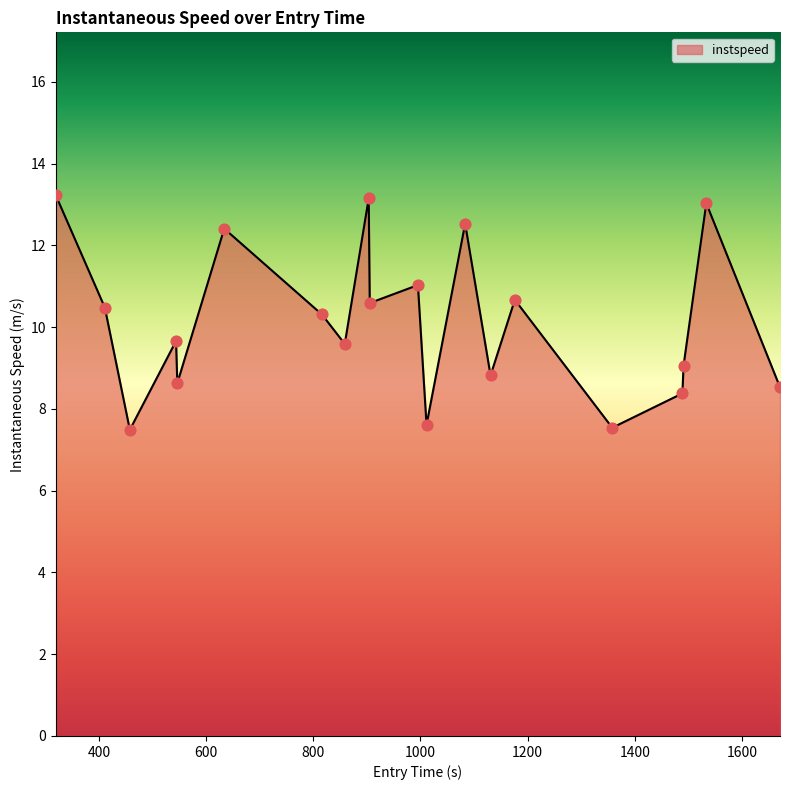

What is the minimum value shown in the chart?

7.5